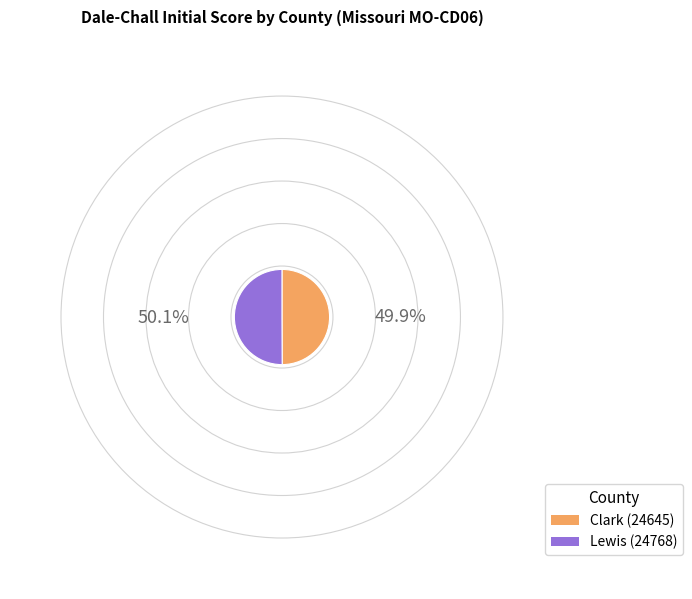

Approximately how many times larger is the value at Clark (24645) compared to Lewis (24768)?

1.0